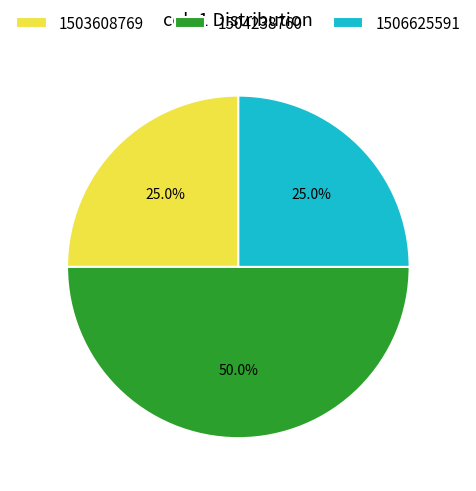

To the nearest percent, what is the difference between the largest and smallest slice percentages?

25%